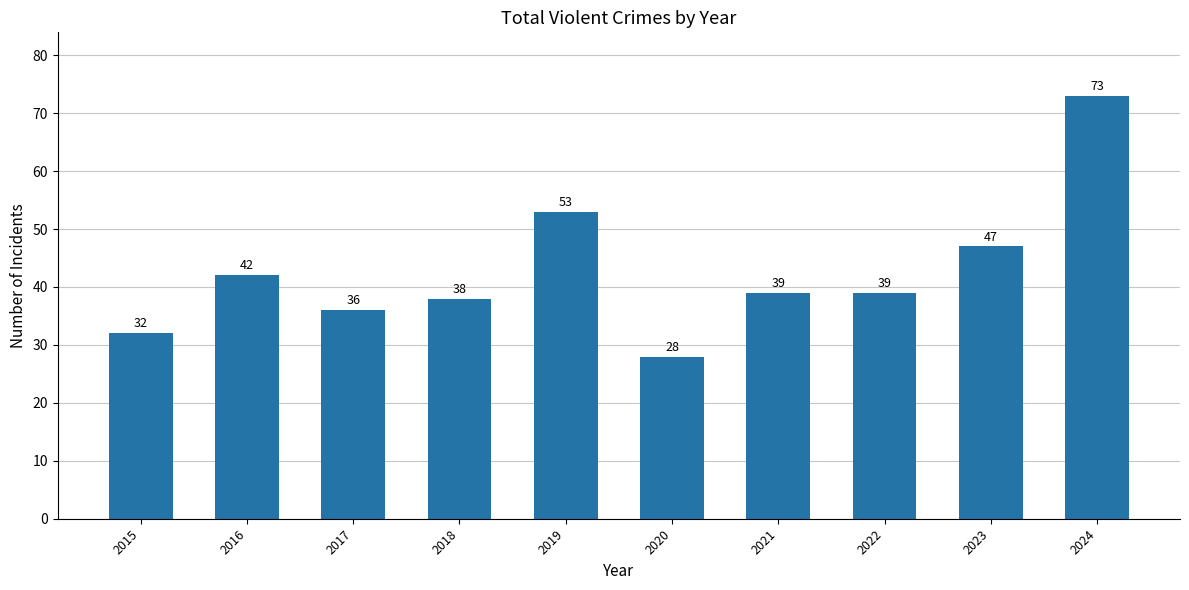

Which label corresponds to the smallest value in the chart?

2020